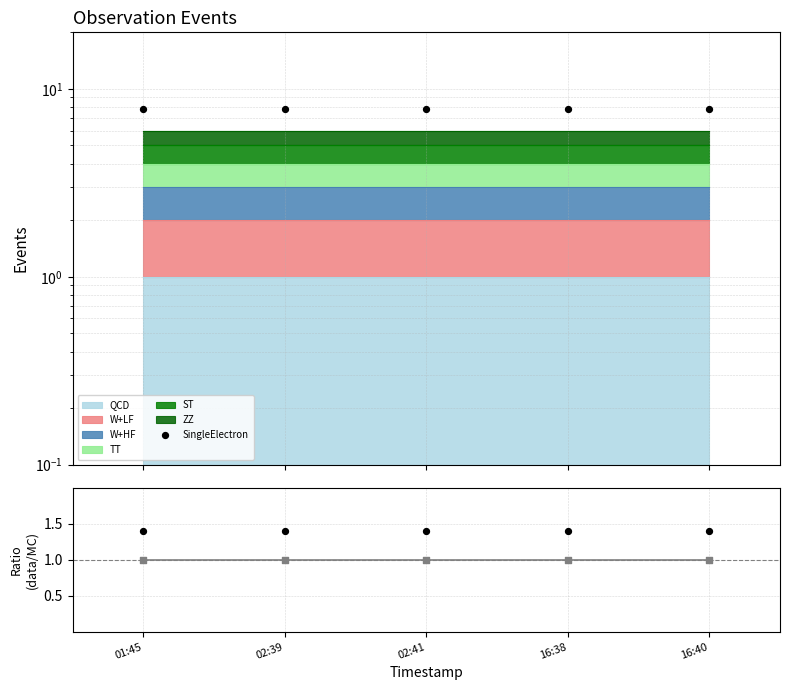

Which series contains the highest Y value?

SingleElectron